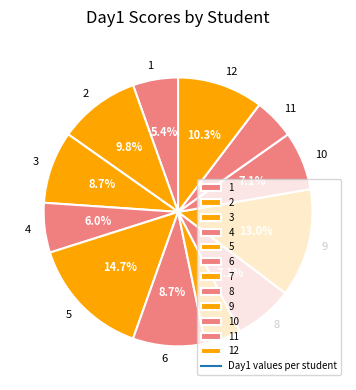

What portion of the pie excludes 12?

89.7%